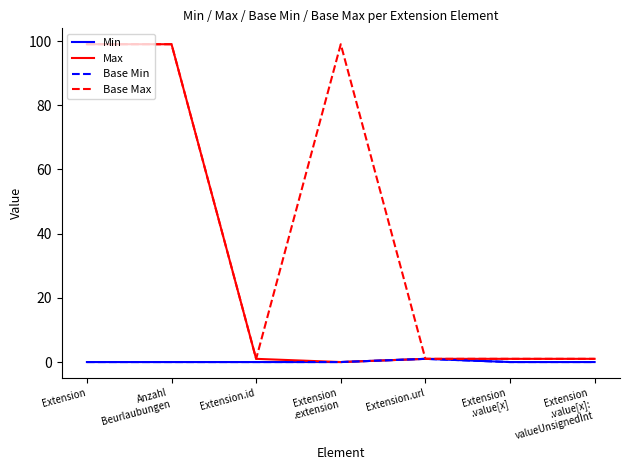

Does the chart have visible grid lines?

No